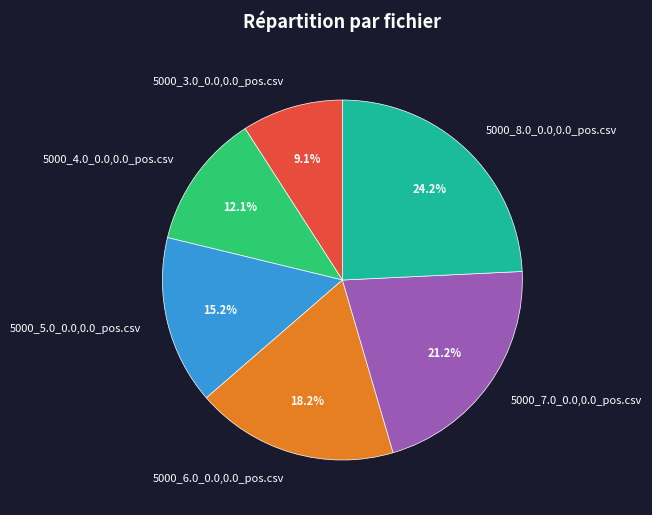

To the nearest percent, what is the combined percentage of 5000_8.0_0.0,0.0_pos.csv and 5000_6.0_0.0,0.0_pos.csv?

42%